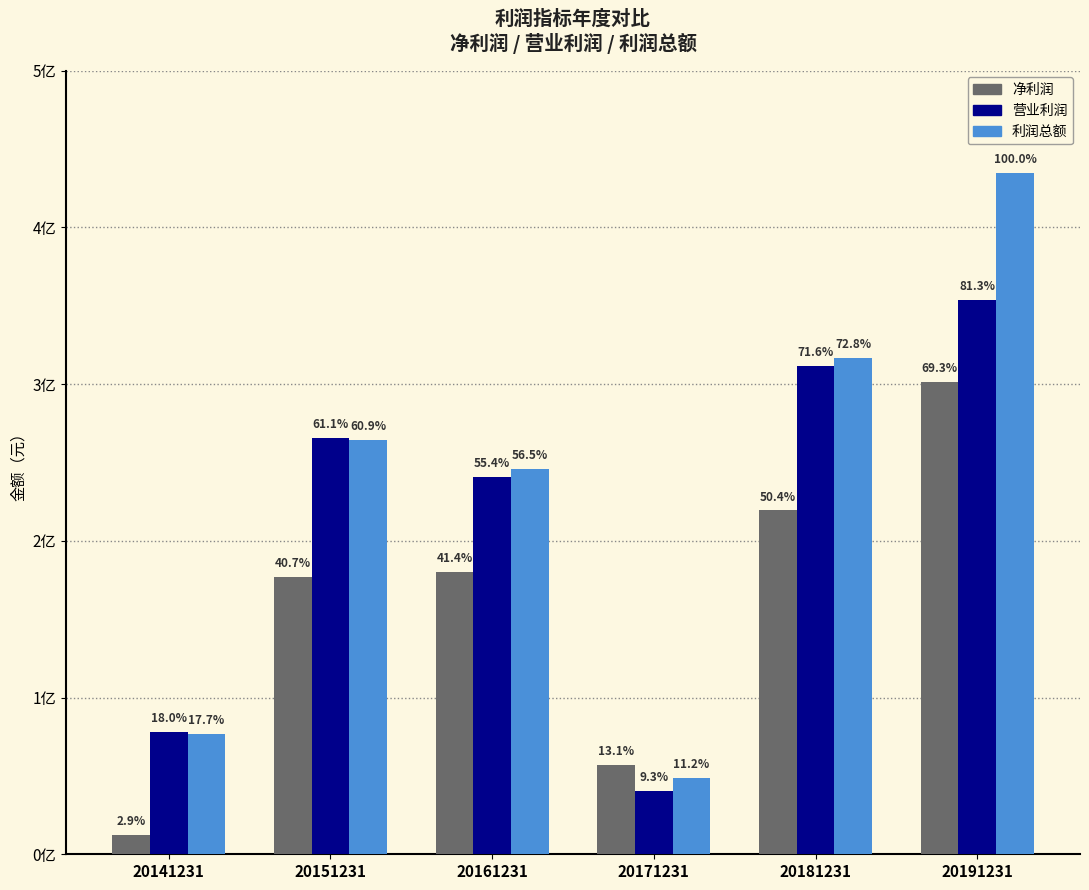

Is the value of 净利润 at 20181231 greater than the value of 营业利润 at 20141231?

Yes